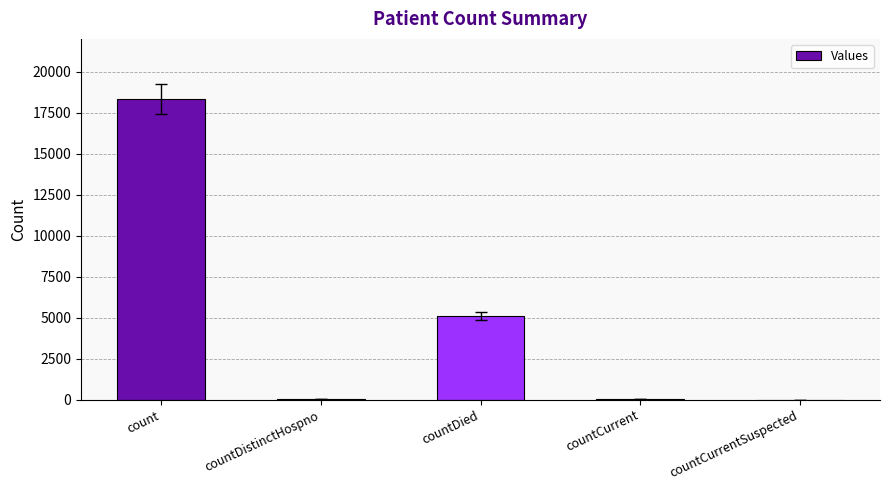

True or false: the data shows 0 at countCurrentSuspected.

True